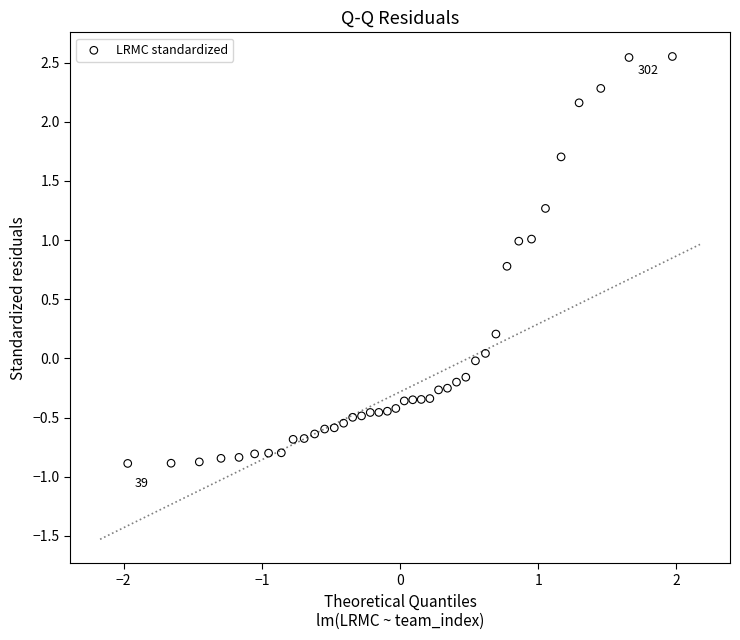

What is the range of Y values (max minus min)?

3.4